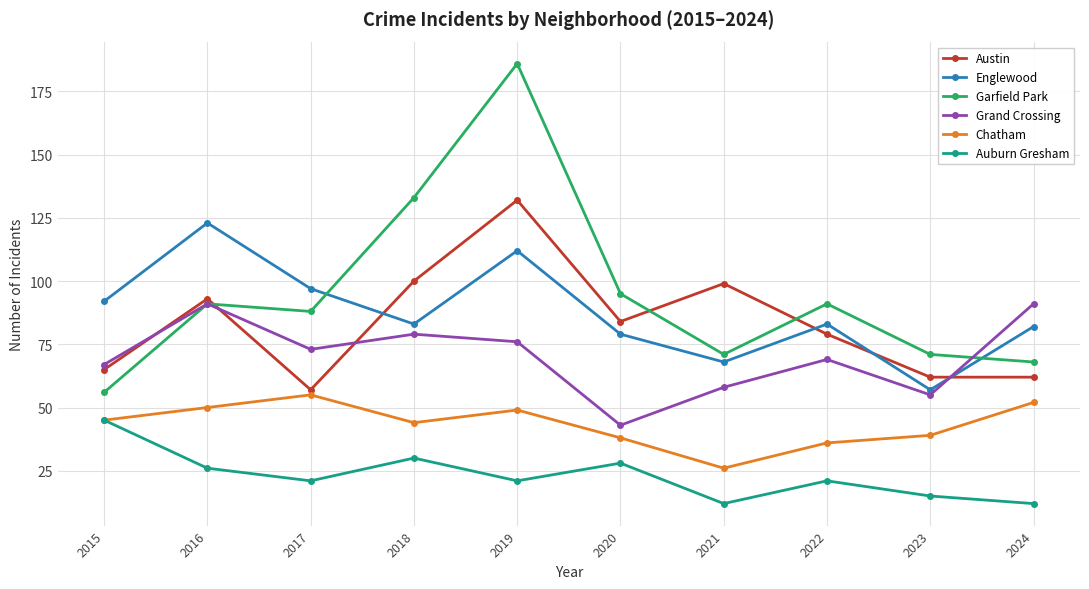

True or false: Grand Crossing has more than 1 points higher than both neighbors.

True